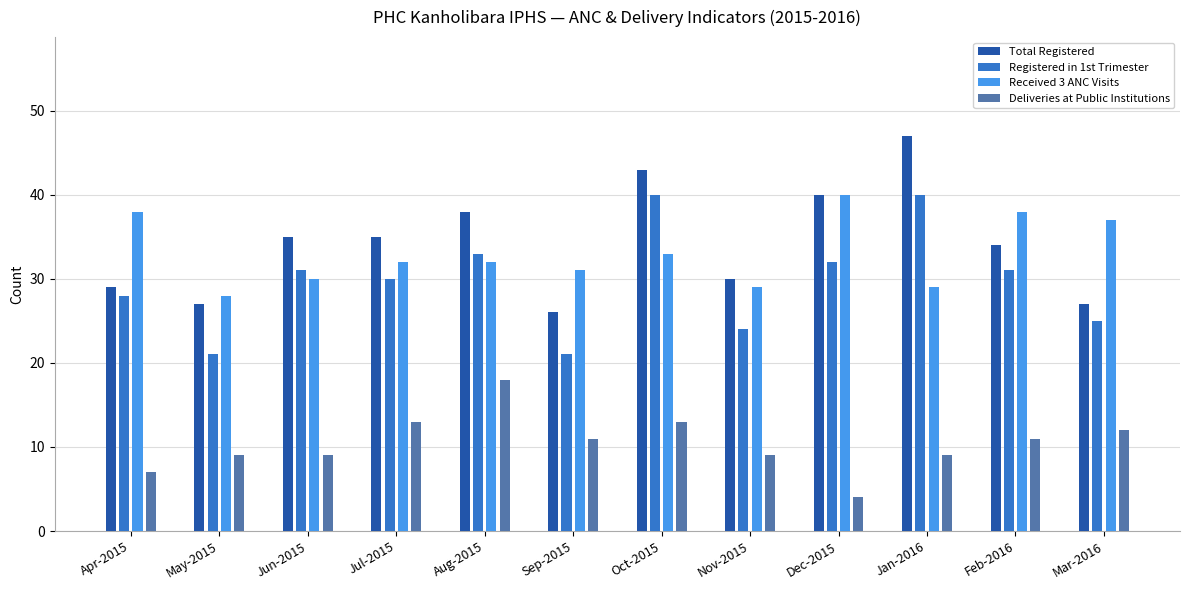

Which series has the widest spread of values?

Total Registered